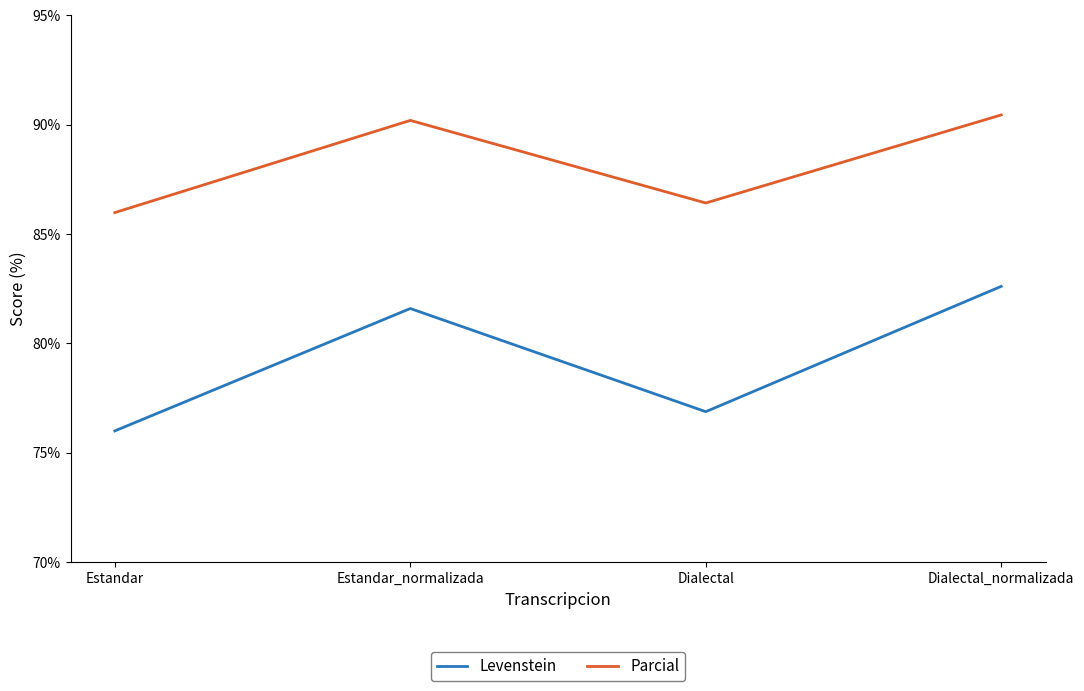

At which category is the sum across all series the highest?

Dialectal_normalizada